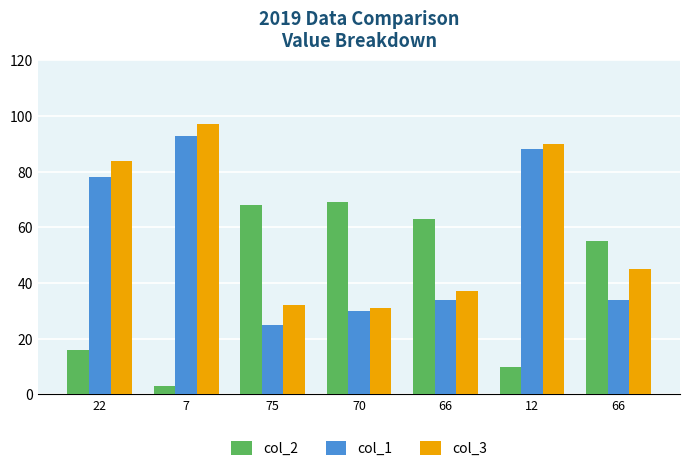

Which series has the largest total across all categories?

col_3